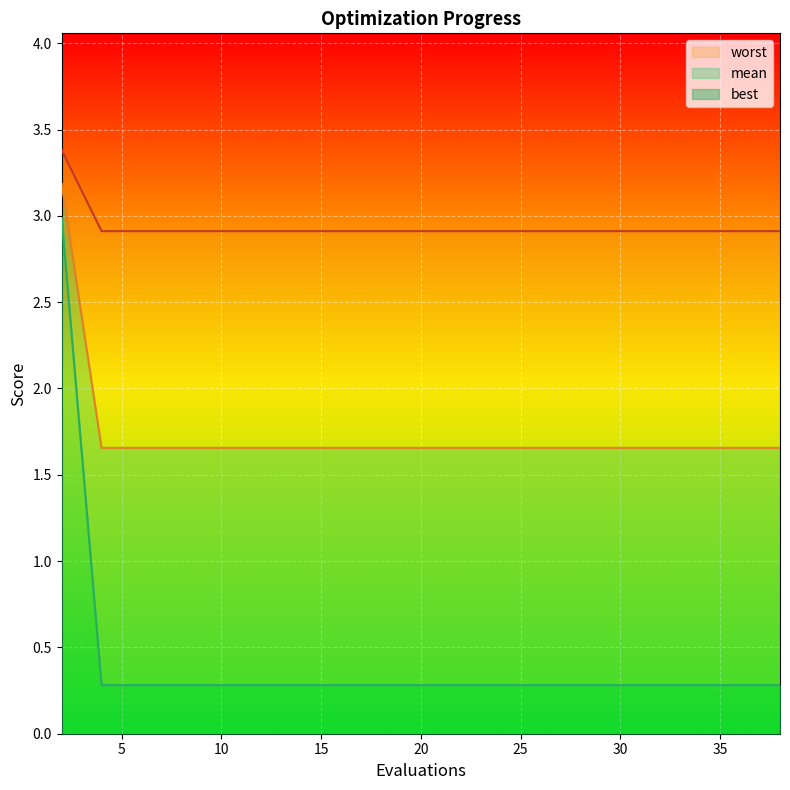

Read the mean value at 4.

2.9